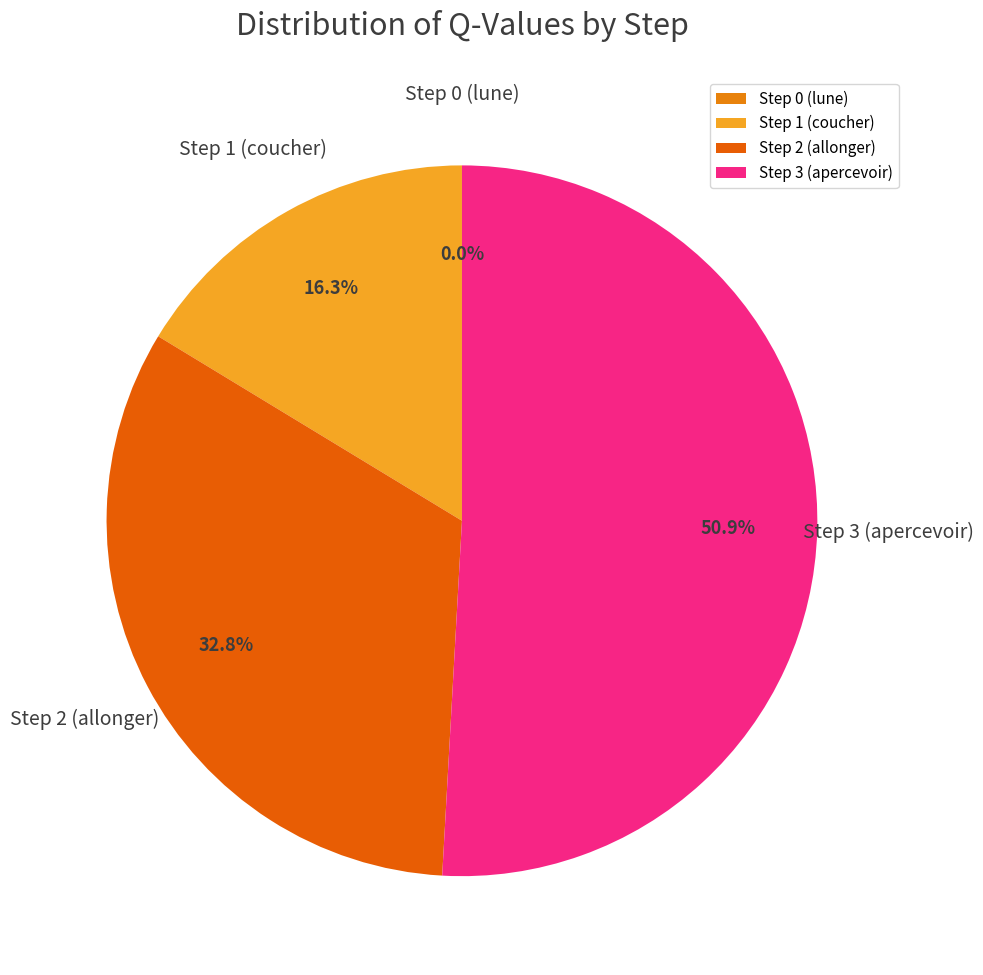

Combined, what portion of the pie is Step 0 (lune) and Step 1 (coucher)?

16.3%